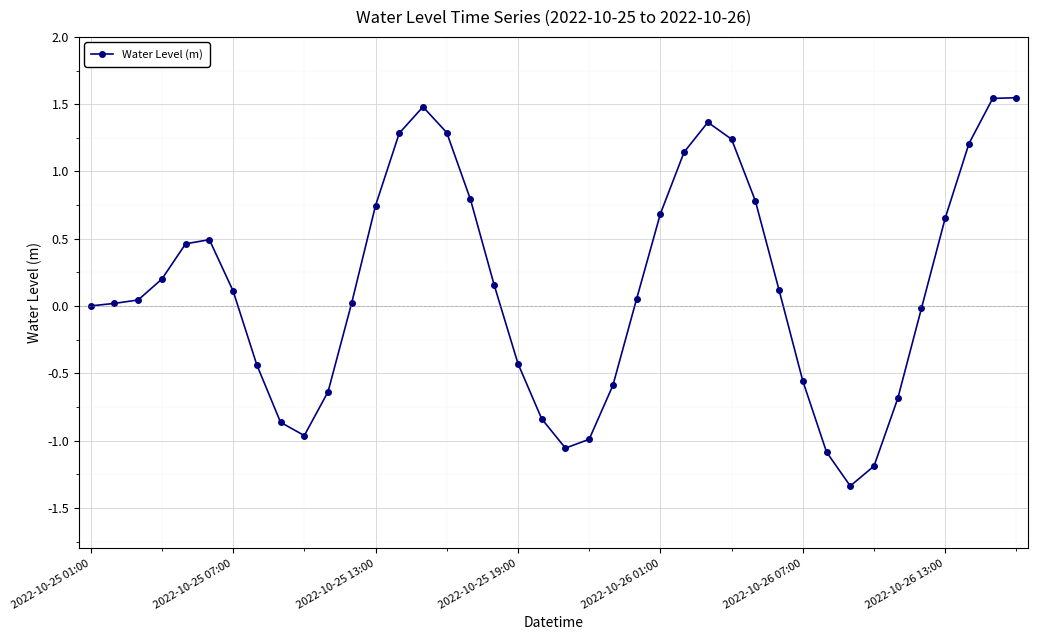

Does the chart have visible grid lines?

Yes